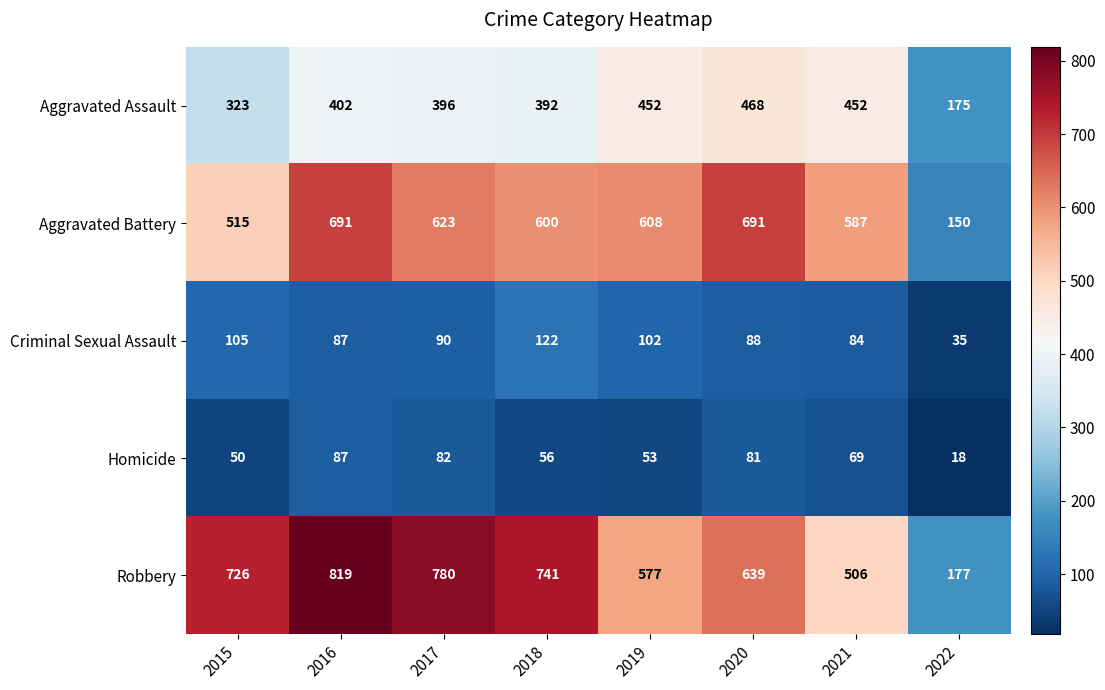

At which category does the chart reach its minimum across all series?

2022